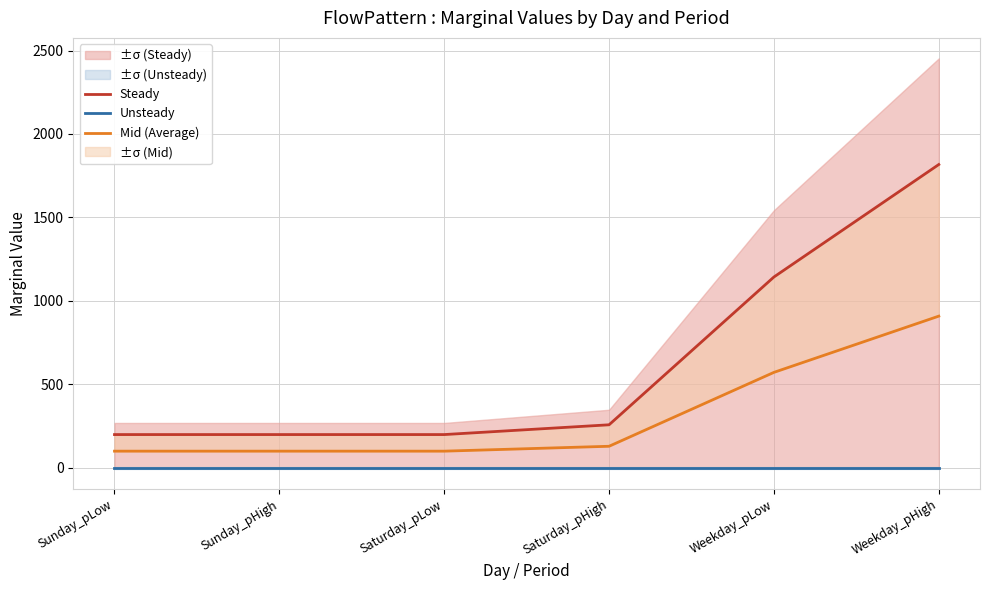

True or false: Unsteady and Steady intersect in this chart.

False